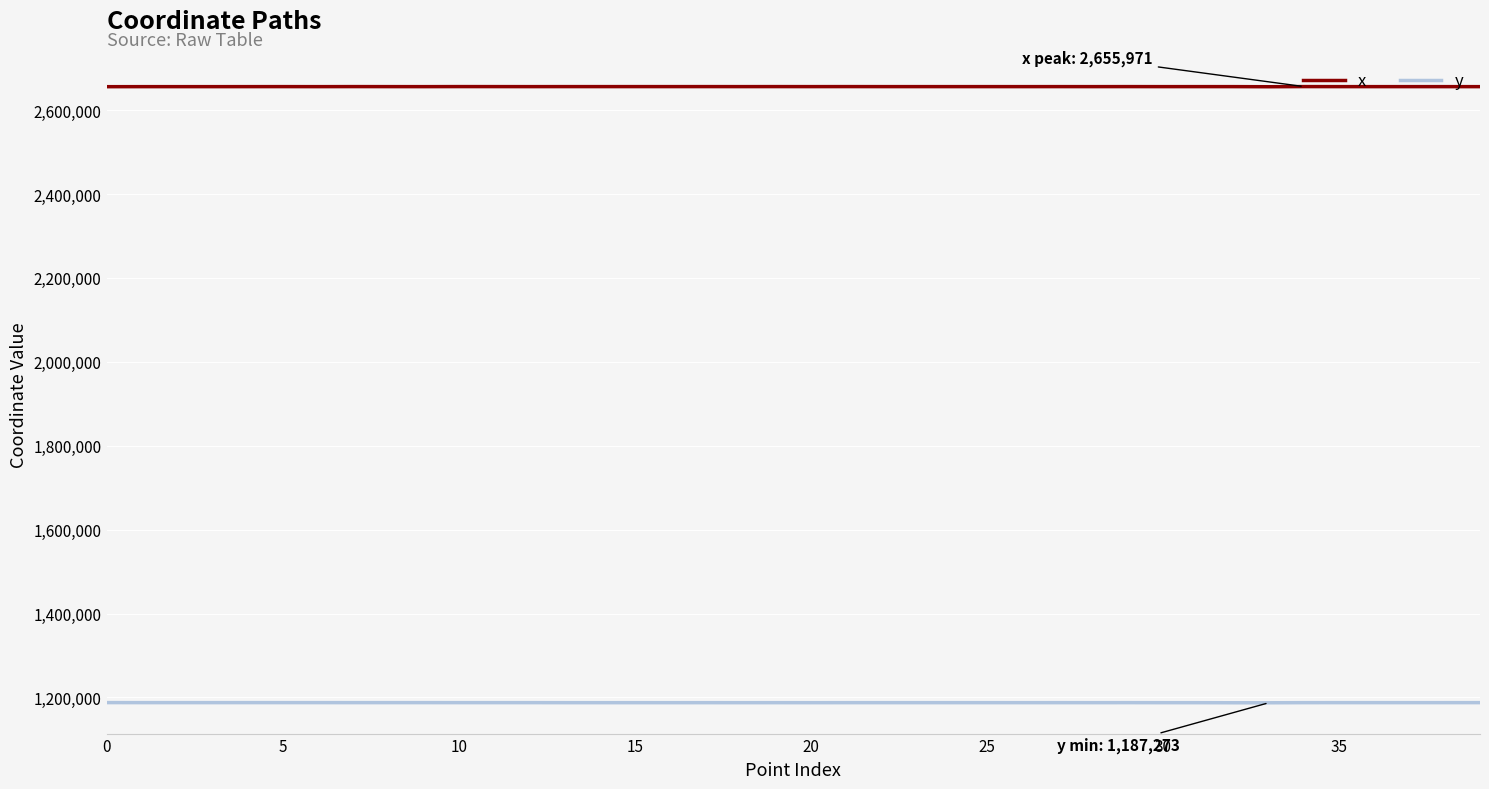

True or false: y and x cross at least once.

False